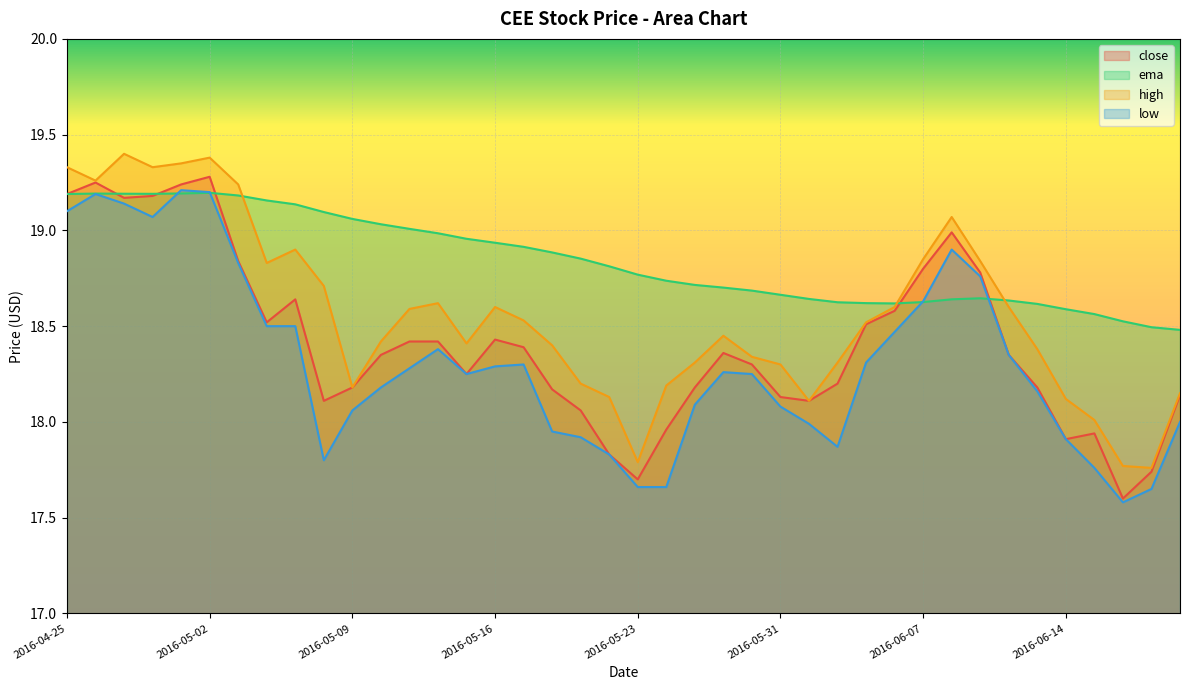

Which series has the widest spread of values?

close